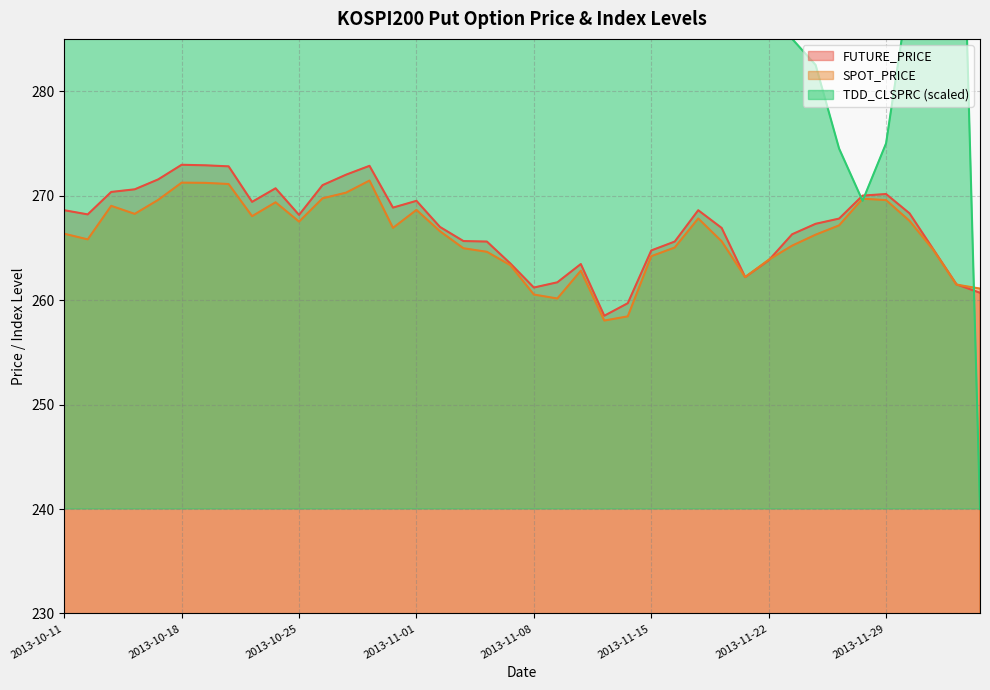

What is the sum of the TDD_CLSPRC values at 2013-10-11 and 2013-11-19?

657.0